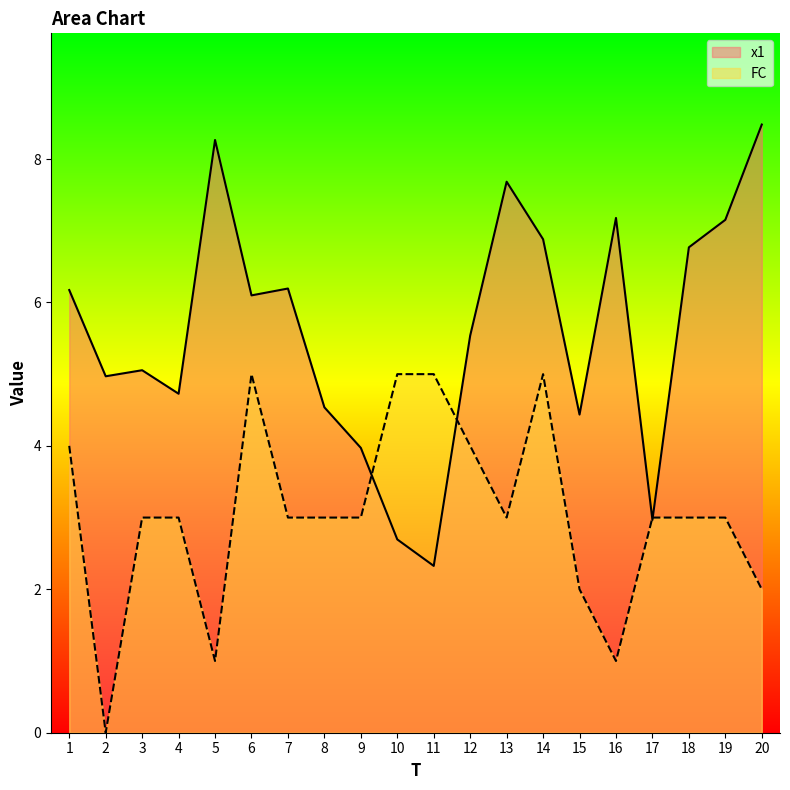

What is the sum of all x1 values?

112.1